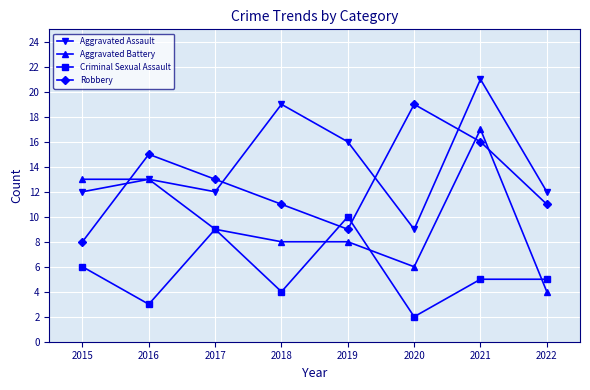

What is the value of the Aggravated Assault point at the 7th from the left?

21